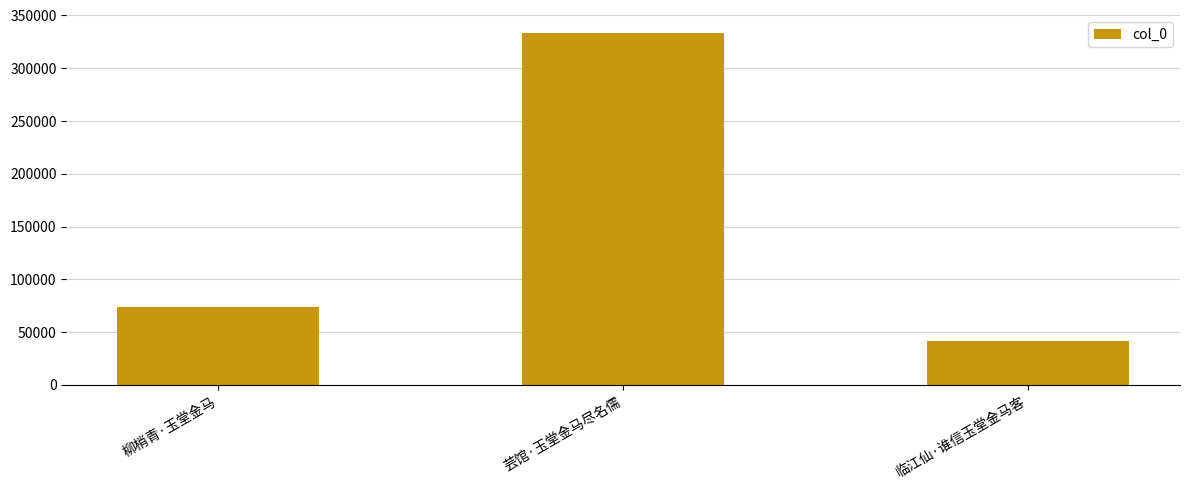

Read the value at 临江仙·谁信玉堂金马客, to the nearest 50.

41750